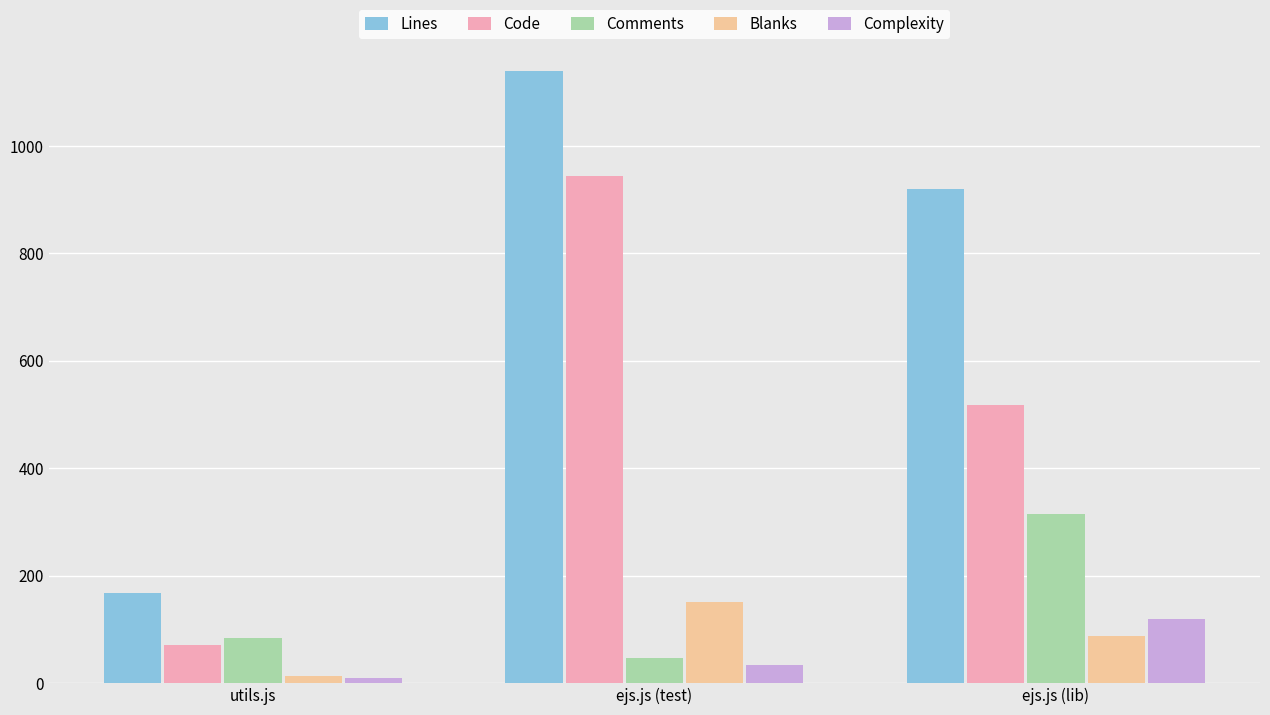

At which category is the sum across all series the highest?

ejs.js (test)